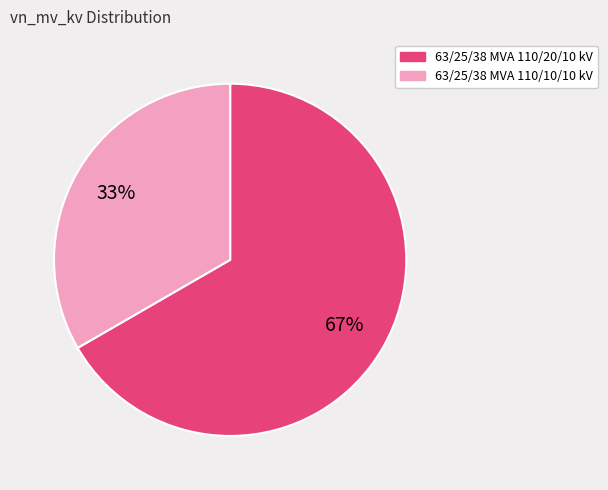

What percentage is the 63/25/38 MVA 110/20/10 kV slice, to the nearest percent?

67%